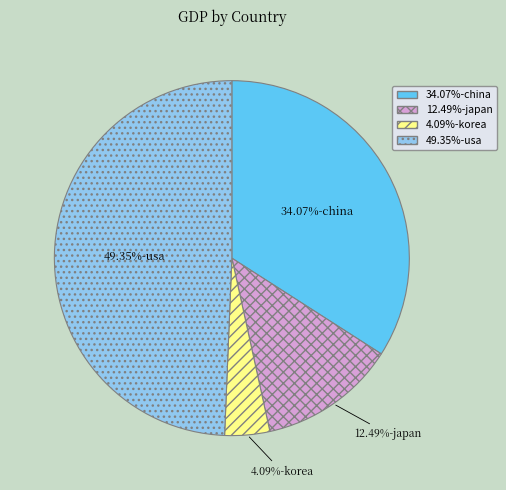

Does any single category account for the majority?

No